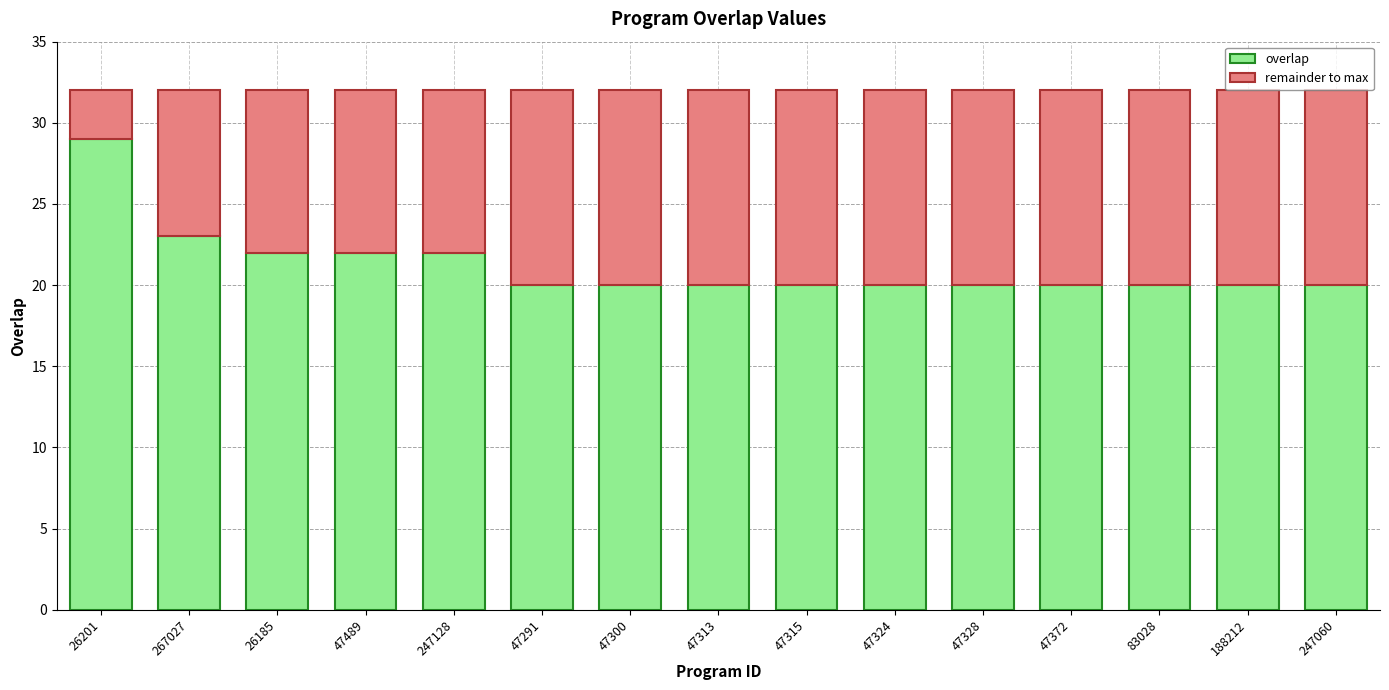

What is the minimum value for overlap?

20